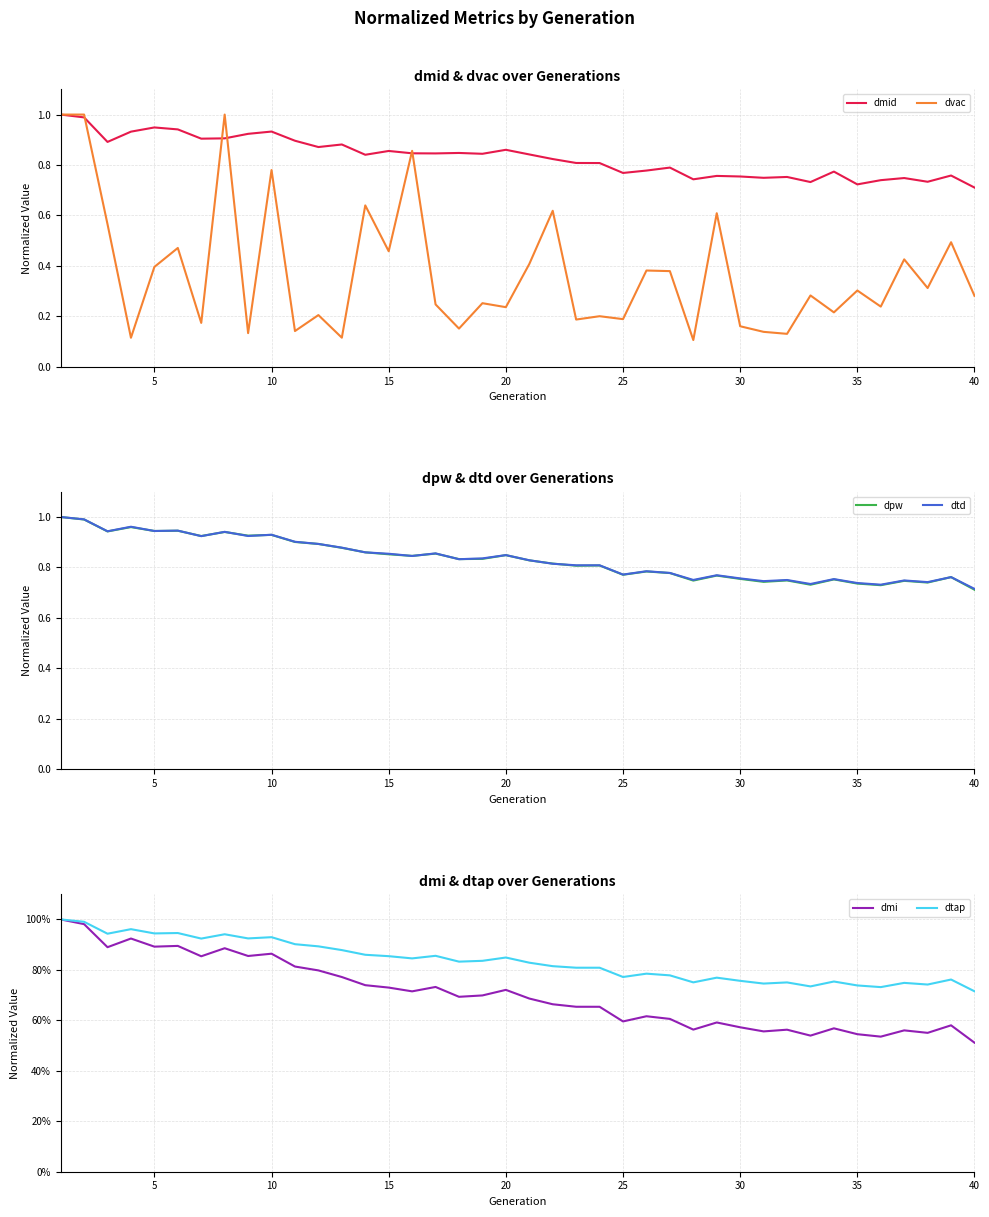

How many lines are shown in the chart?

6